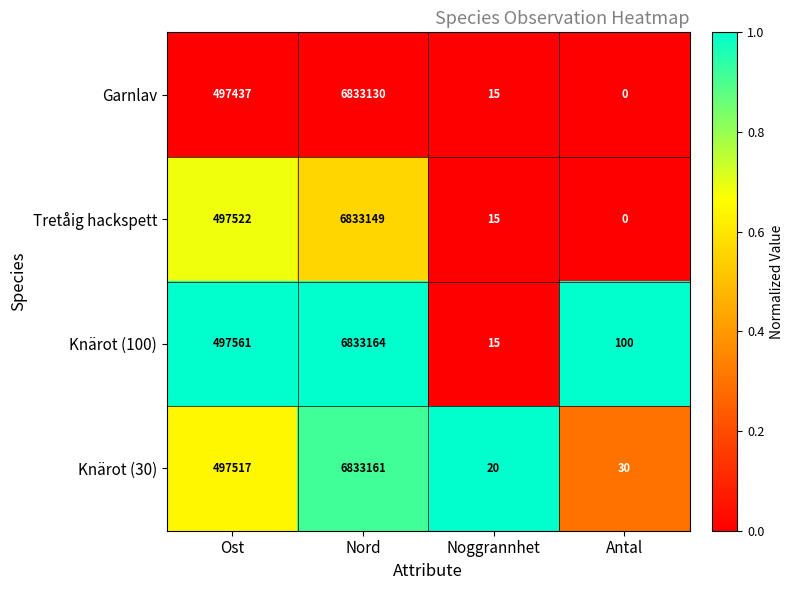

Reading left to right, list all the values displayed in this chart.

Garnlav: 497437	6833130	15	0
Tretåig hackspett: 497522	6833149	15	0
Knärot (100): 497561	6833164	15	100
Knärot (30): 497517	6833161	20	30